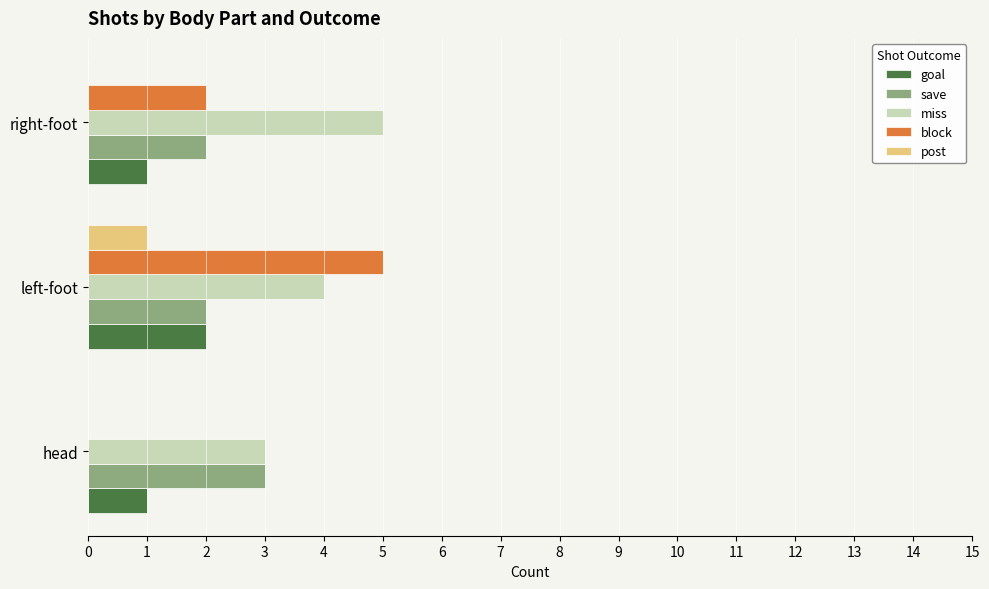

The post series shows 0 at right-foot. True or false?

True